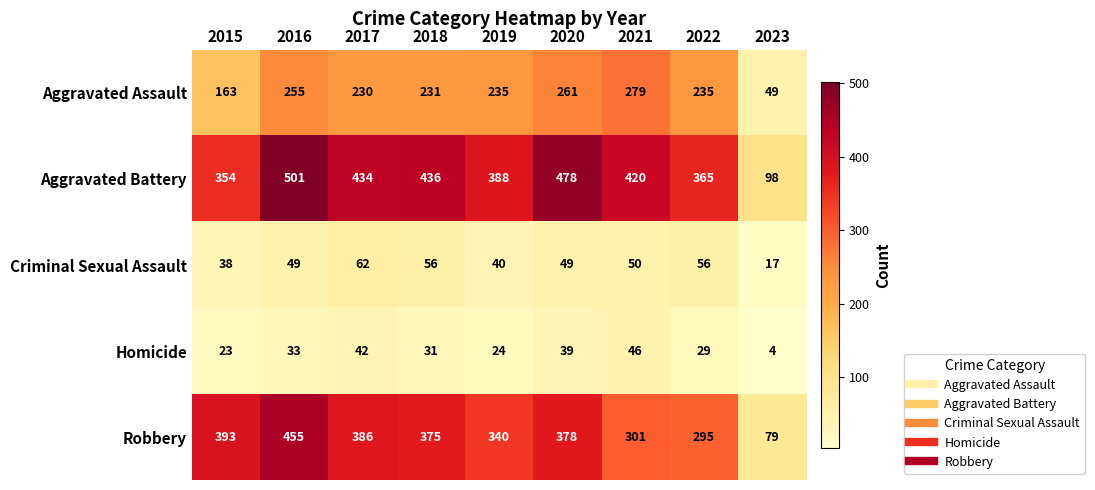

The value of Aggravated Battery at 2019 is 388. True or false?

True